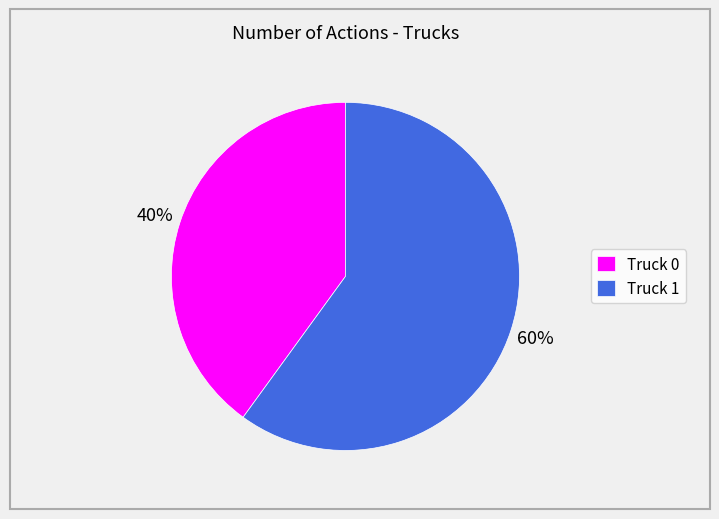

To the nearest percent, what portion does Truck 0 represent?

40%